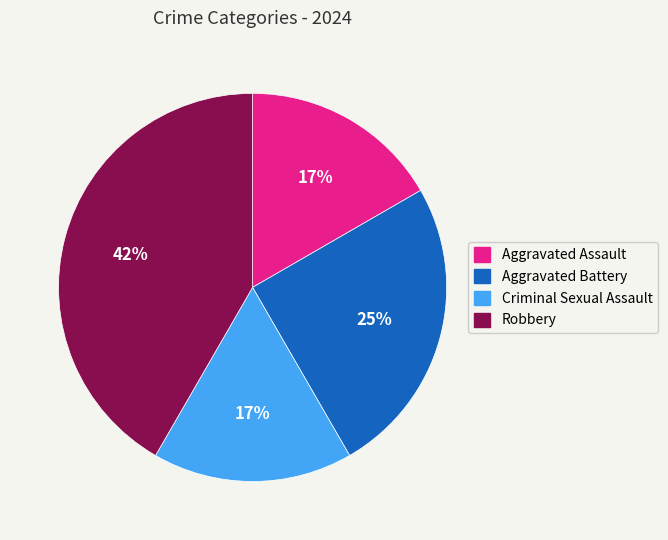

Count the number of slices in the pie.

4